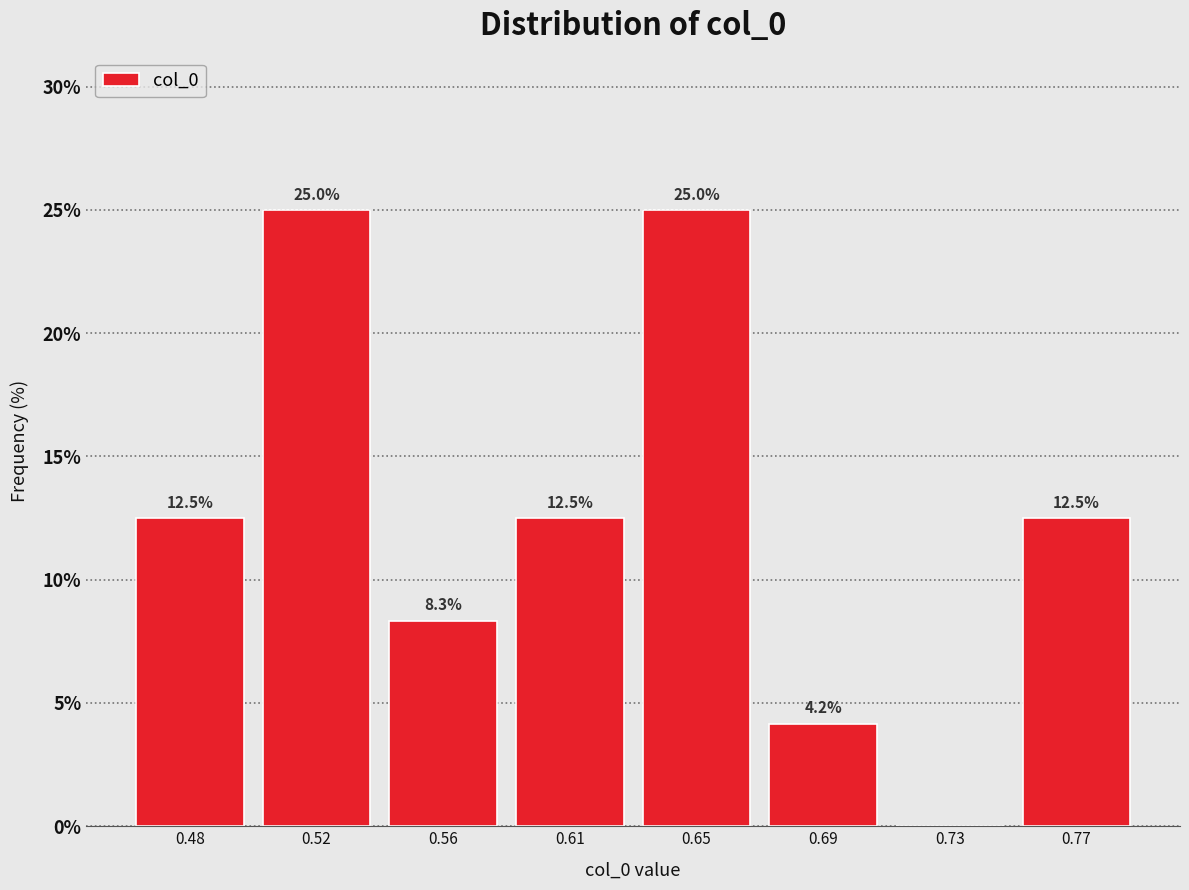

Reading left to right, list all the values displayed in this chart.

0.48=12.5	0.52=25.0	0.56=8.3	0.61=12.5	0.65=25.0	0.69=4.2	0.73=0.0	0.77=12.5